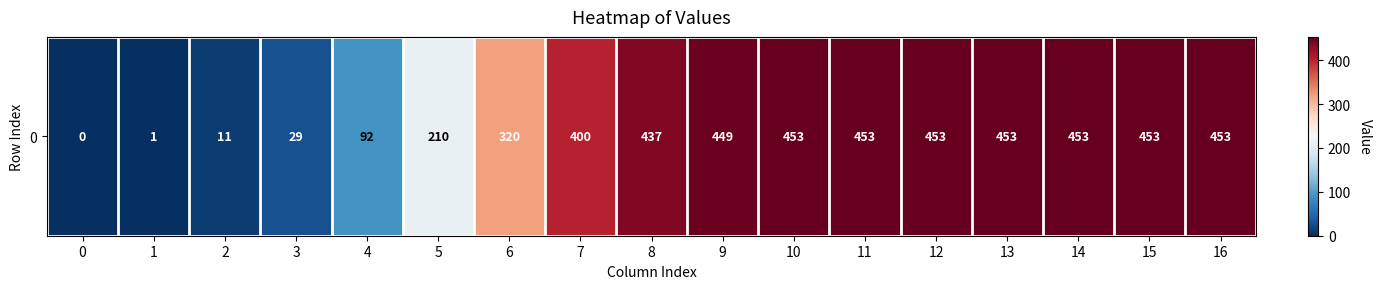

What is the change in value from 1 to 12?

+452